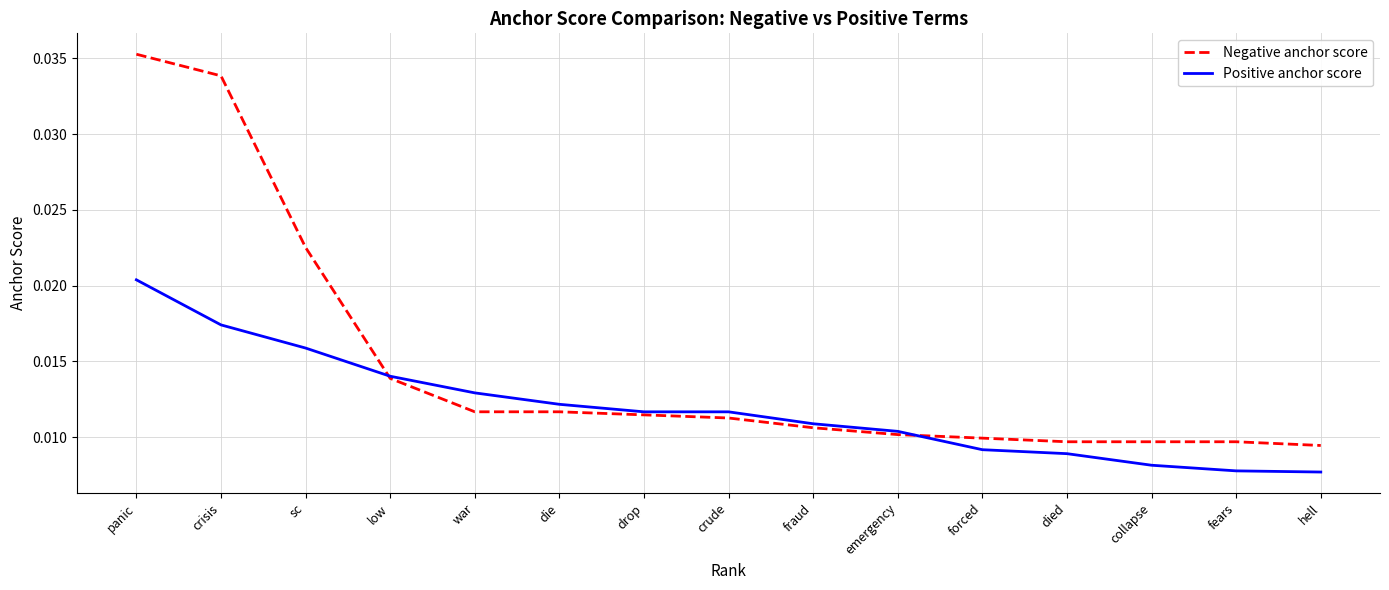

At which category is the sum across all series the highest?

panic